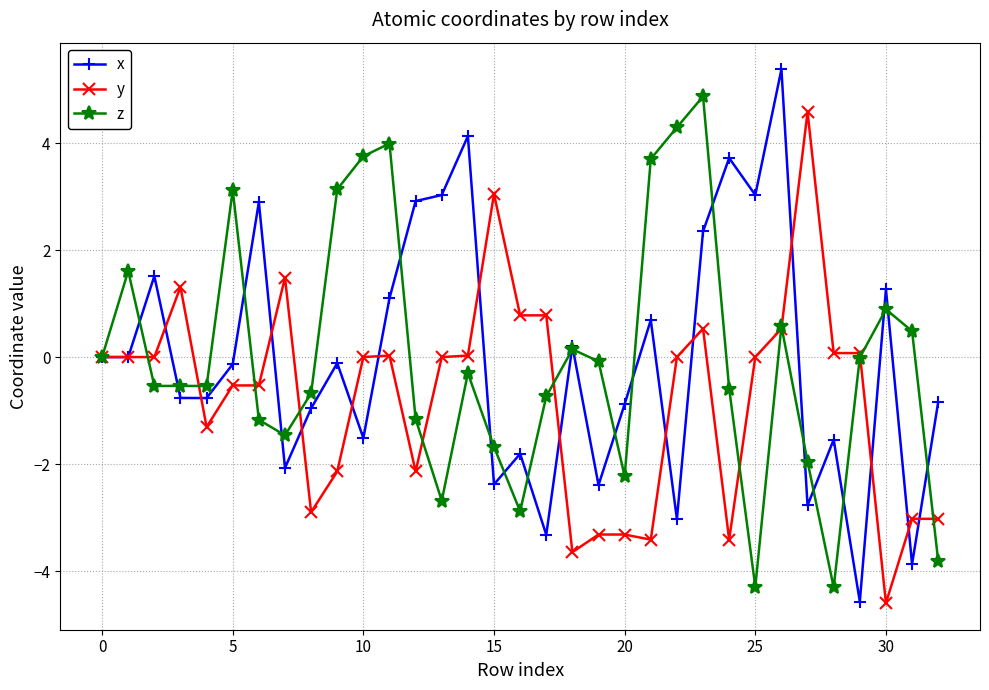

At how many categories does at least one series exceed 1?

21